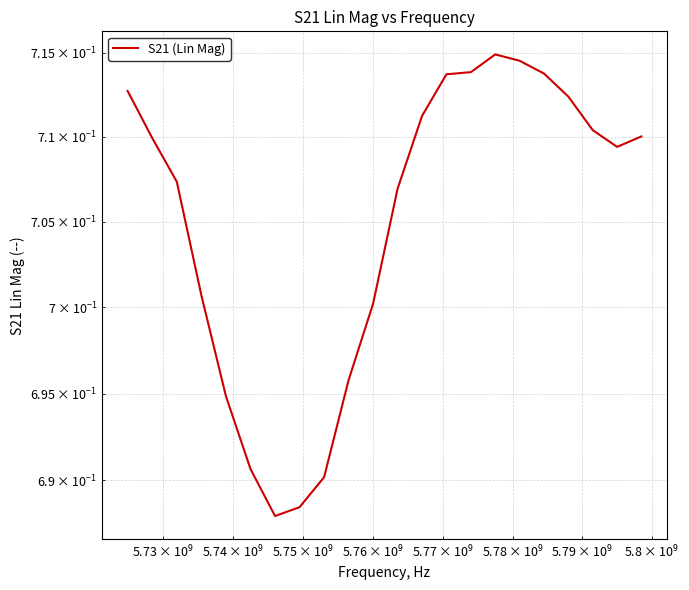

Does the chart display data point markers on the line(s)?

No